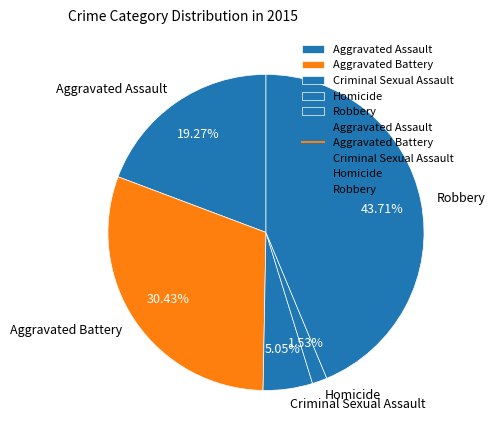

Is Aggravated Battery the majority of the pie?

No